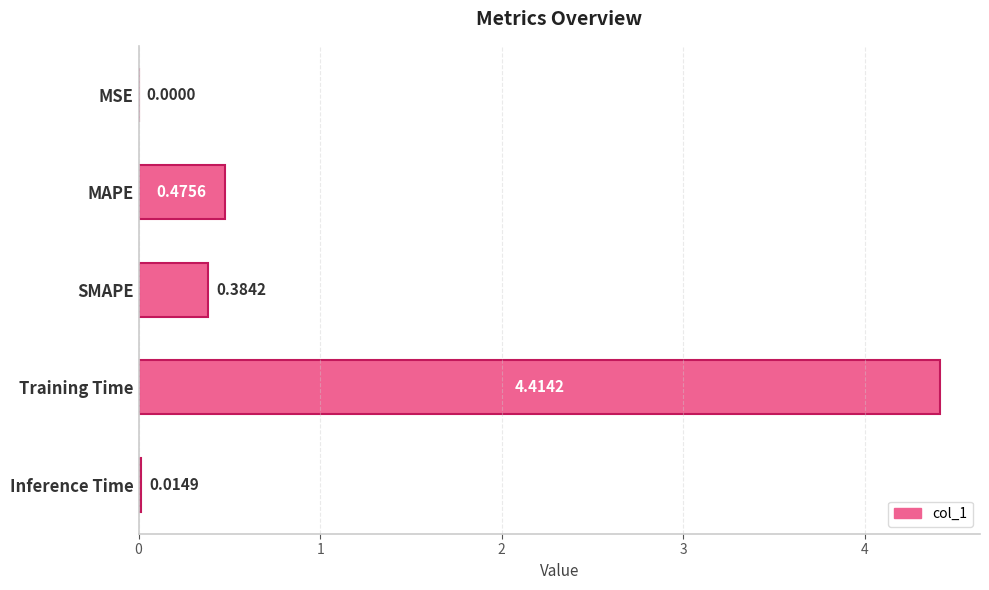

What is the average value?

1.1